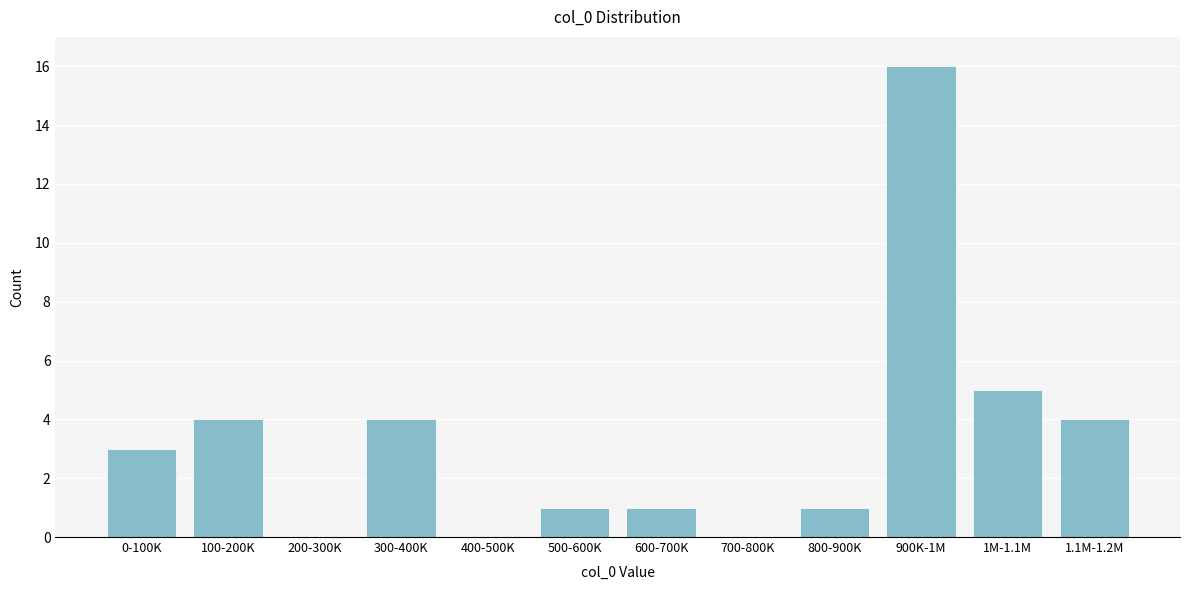

Reading left to right, list all the values displayed in this chart.

0-100K=3	100-200K=4	200-300K=0	300-400K=4	400-500K=0	500-600K=1	600-700K=1	700-800K=0	800-900K=1	900K-1M=16	1M-1.1M=5	1.1M-1.2M=4